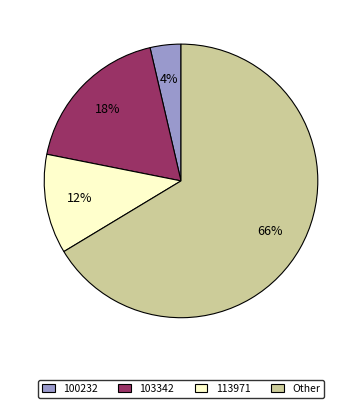

How many segments does this pie chart have?

4